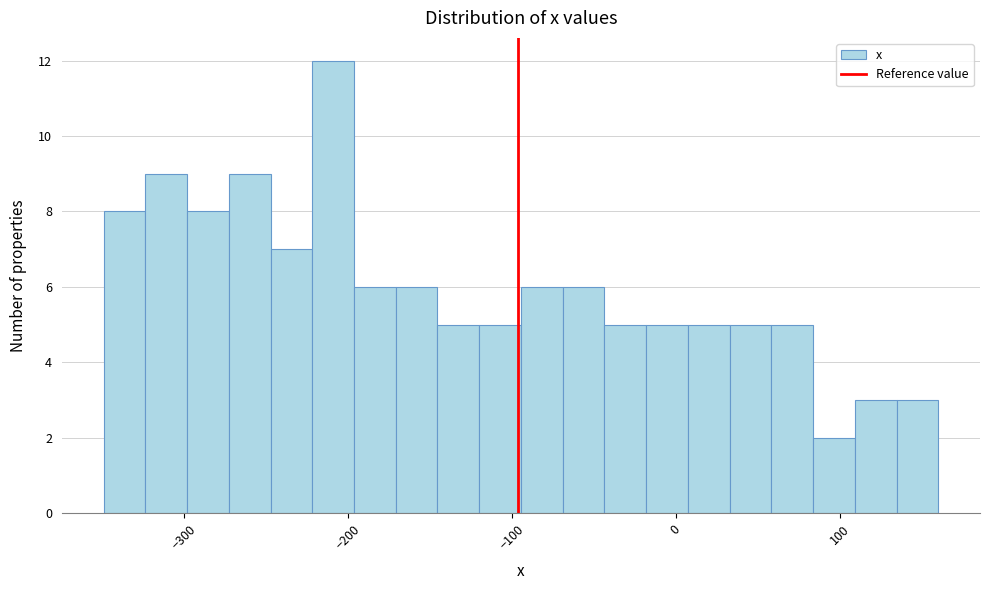

Read against the x-axis, roughly where is the centre of the tallest bar?

-210